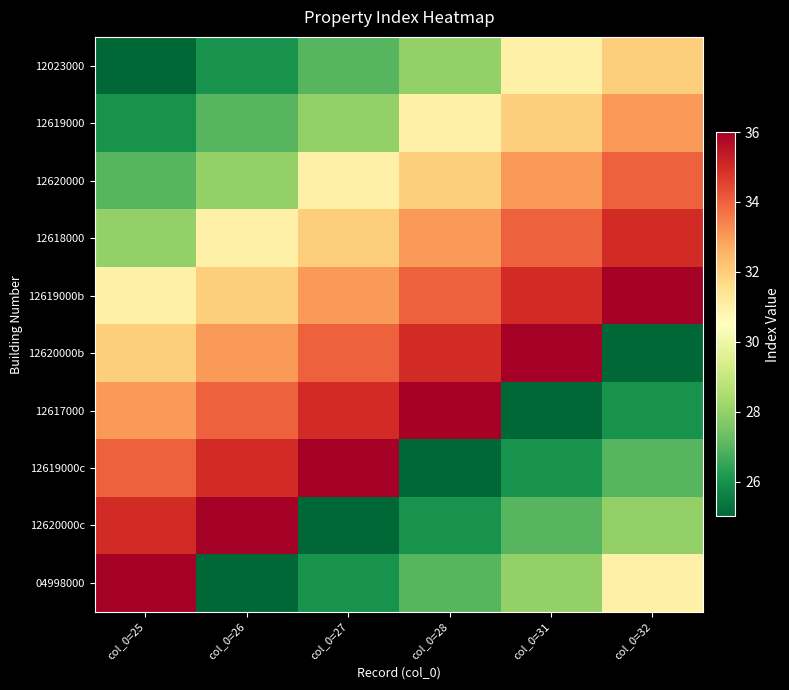

Reading left to right, extract all data points from this chart.

12023000: col_0=25=25	col_0=26=26	col_0=27=27	col_0=28=28	col_0=31=31	col_0=32=32
12619000: col_0=25=26	col_0=26=27	col_0=27=28	col_0=28=31	col_0=31=32	col_0=32=33
12620000: col_0=25=27	col_0=26=28	col_0=27=31	col_0=28=32	col_0=31=33	col_0=32=34
12618000: col_0=25=28	col_0=26=31	col_0=27=32	col_0=28=33	col_0=31=34	col_0=32=35
12619000b: col_0=25=31	col_0=26=32	col_0=27=33	col_0=28=34	col_0=31=35	col_0=32=36
12620000b: col_0=25=32	col_0=26=33	col_0=27=34	col_0=28=35	col_0=31=36	col_0=32=25
12617000: col_0=25=33	col_0=26=34	col_0=27=35	col_0=28=36	col_0=31=25	col_0=32=26
12619000c: col_0=25=34	col_0=26=35	col_0=27=36	col_0=28=25	col_0=31=26	col_0=32=27
12620000c: col_0=25=35	col_0=26=36	col_0=27=25	col_0=28=26	col_0=31=27	col_0=32=28
04998000: col_0=25=36	col_0=26=25	col_0=27=26	col_0=28=27	col_0=31=28	col_0=32=31